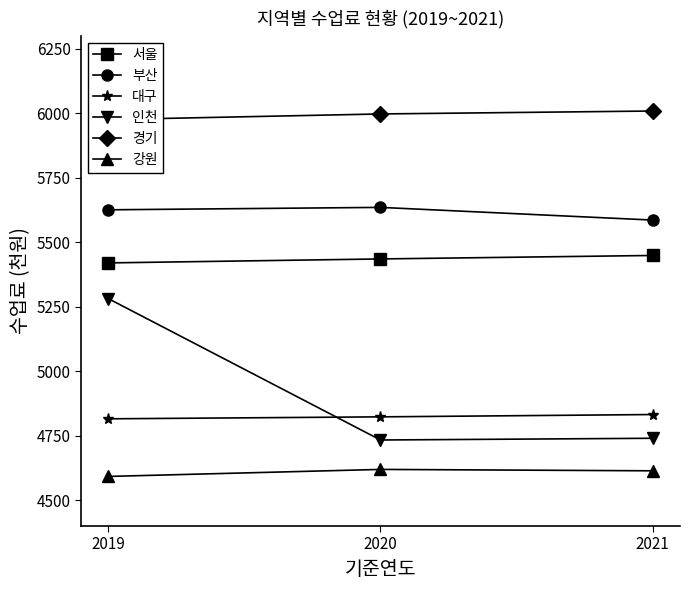

Count the number of categories in the chart.

3